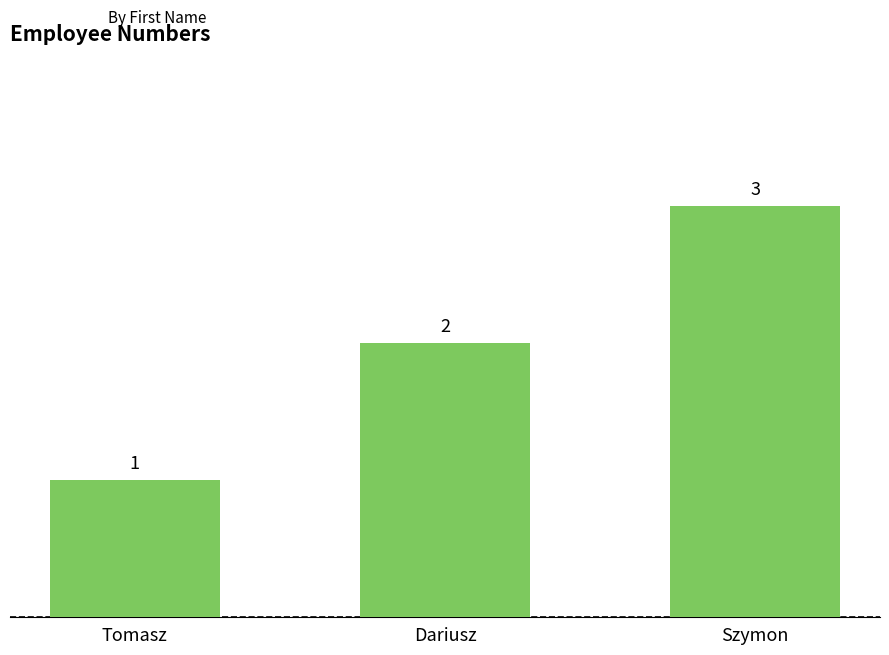

Which label corresponds to the largest value in the chart?

Szymon